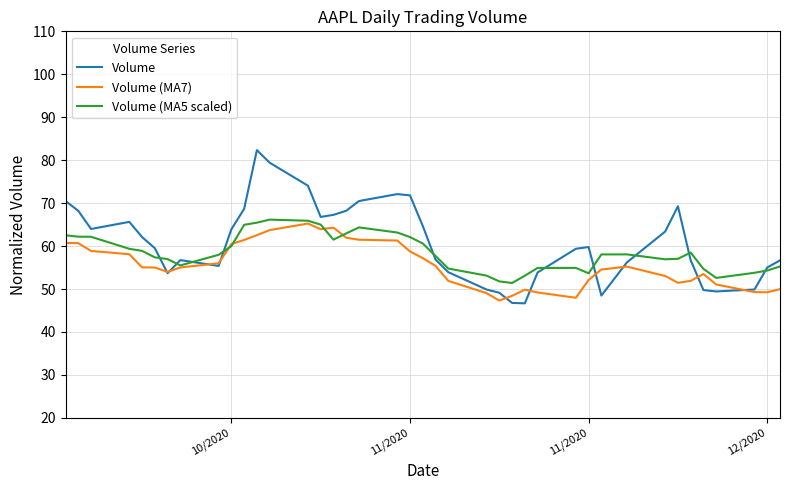

What is the lowest value of the Volume (MA5 scaled) series?

51.4